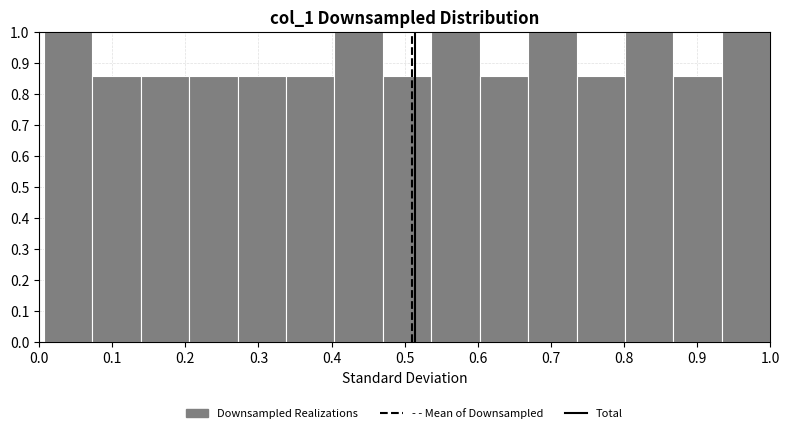

What is the height of the bar covering 0.93 to 1.00 on the x-axis? Neither the bar edges nor the heights are printed on the chart, so give them approximately, as read against the axes.

1.00